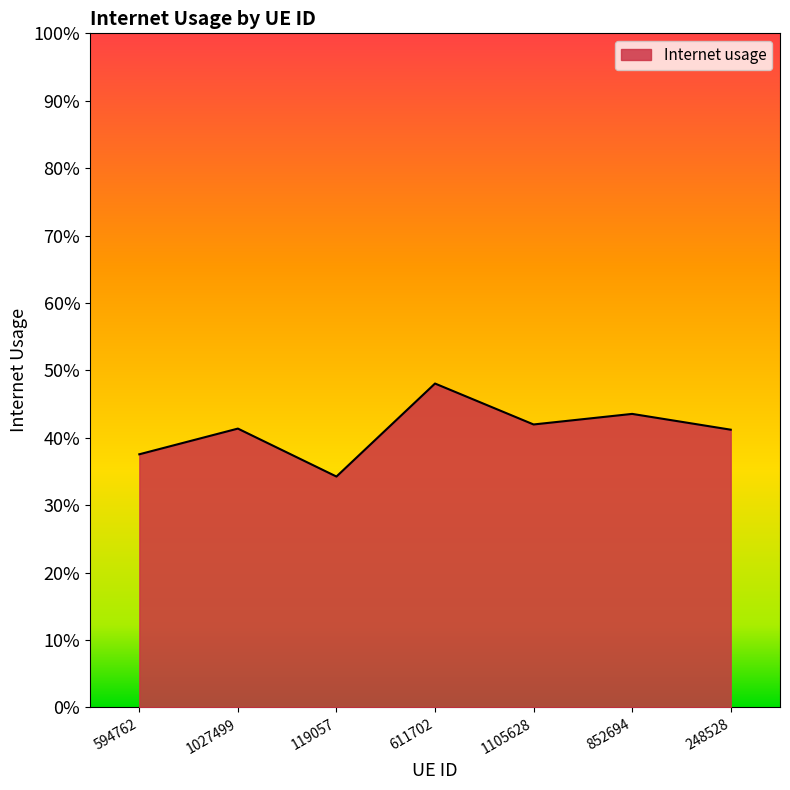

List the labels in order of value, smallest first.

119057, 594762, 248528, 1027499, 1105628, 852694, 611702